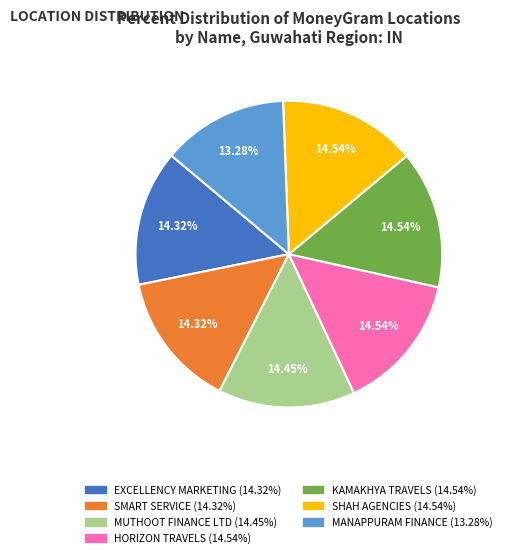

Is there a majority slice in this chart?

No